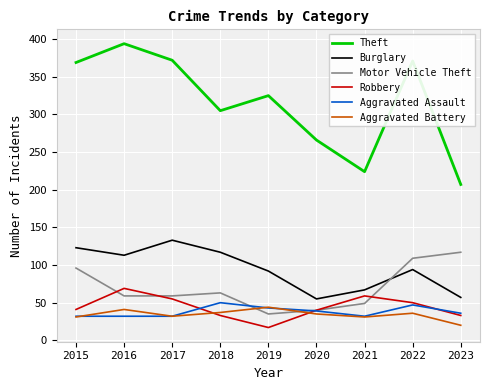

What is the difference between the highest and lowest values at 2016?

362